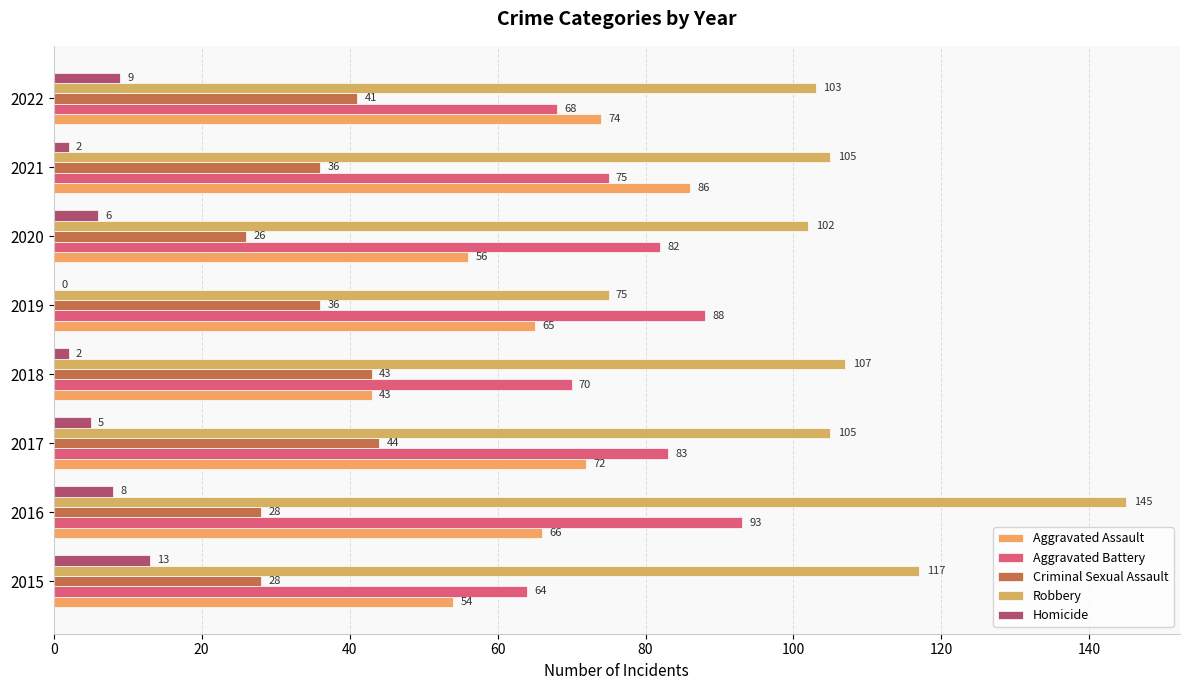

Count the number of data series in this chart.

5